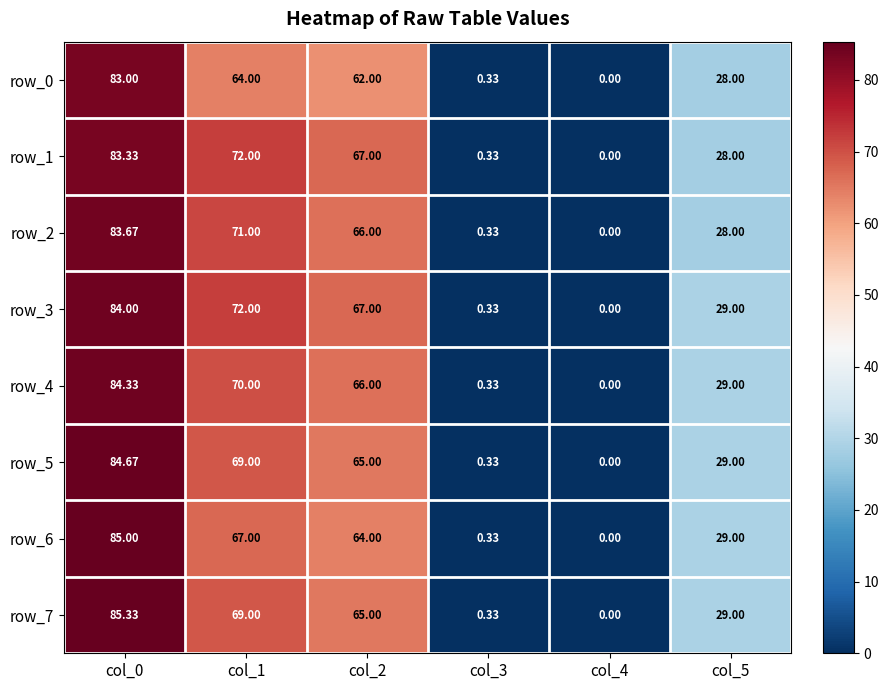

What is the total value across all series at col_5?

229.0